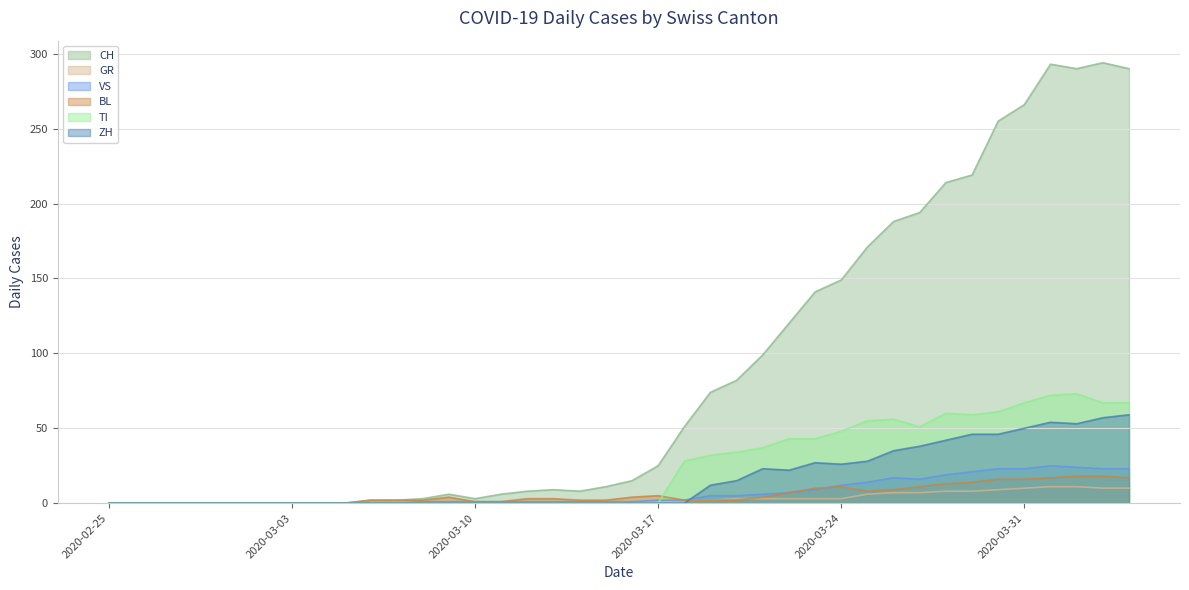

Rank the series by their maximum value, from highest to lowest.

CH, TI, ZH, VS, BL, GR